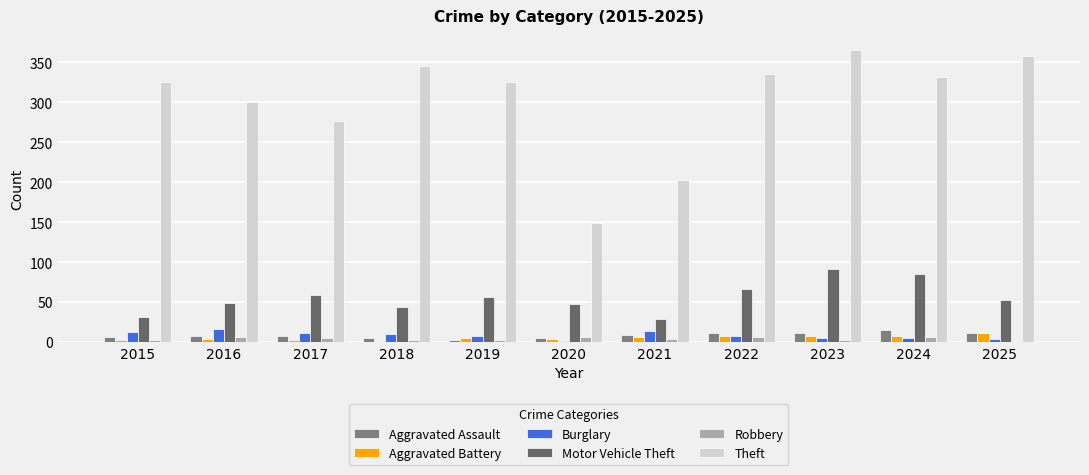

What value does the Burglary series have at 2015?

12